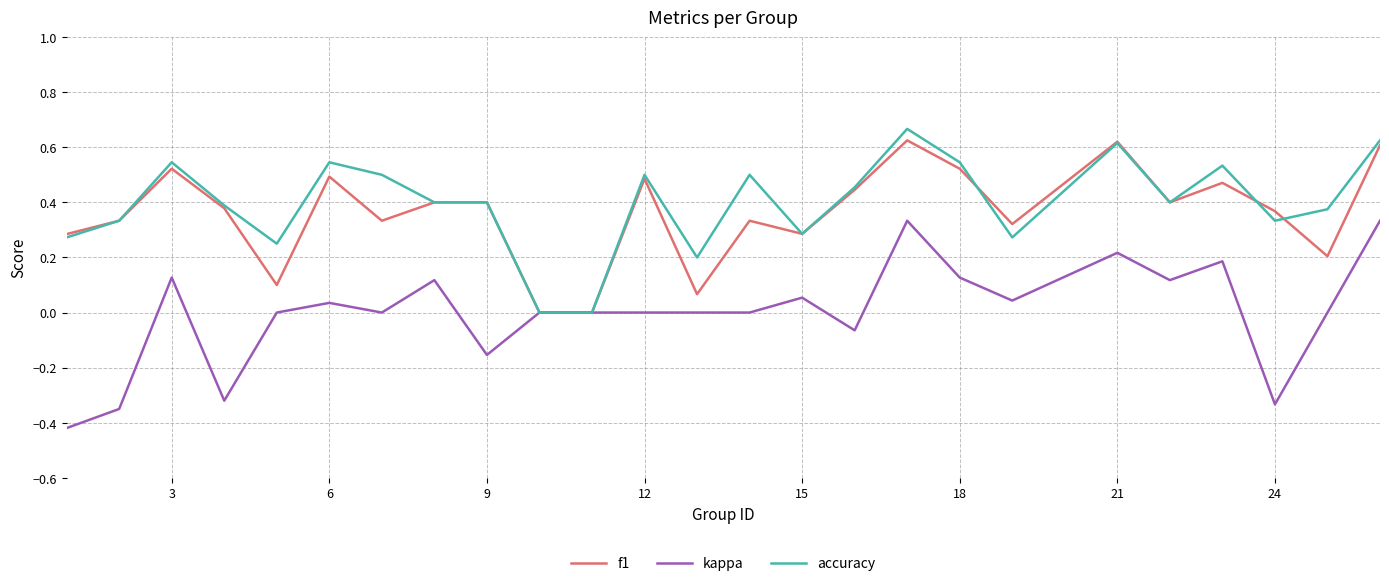

Which series has the largest range (max minus min)?

kappa